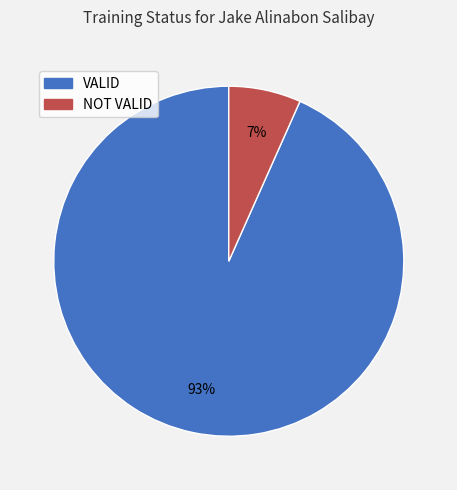

Is it true that NOT VALID is 7% of the pie?

True